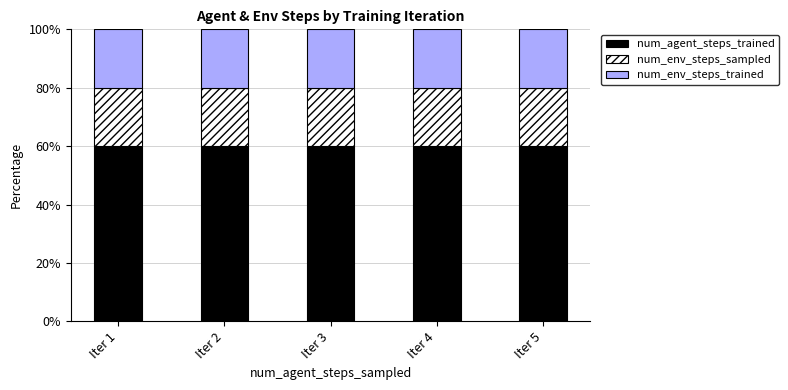

Is it true that num_agent_steps_trained equals 25 at Iter 4?

False